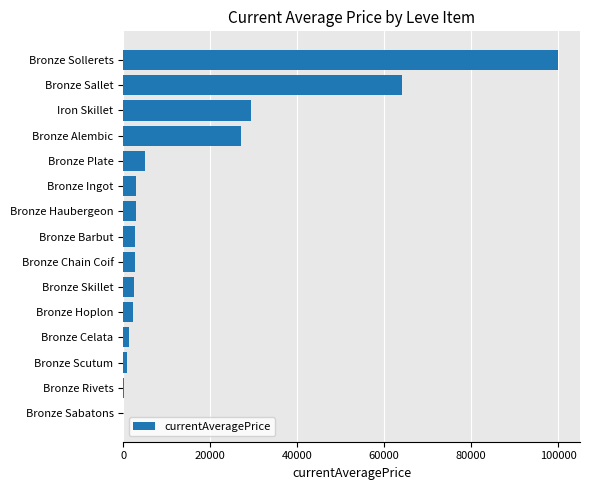

Count the number of data series in this chart.

1